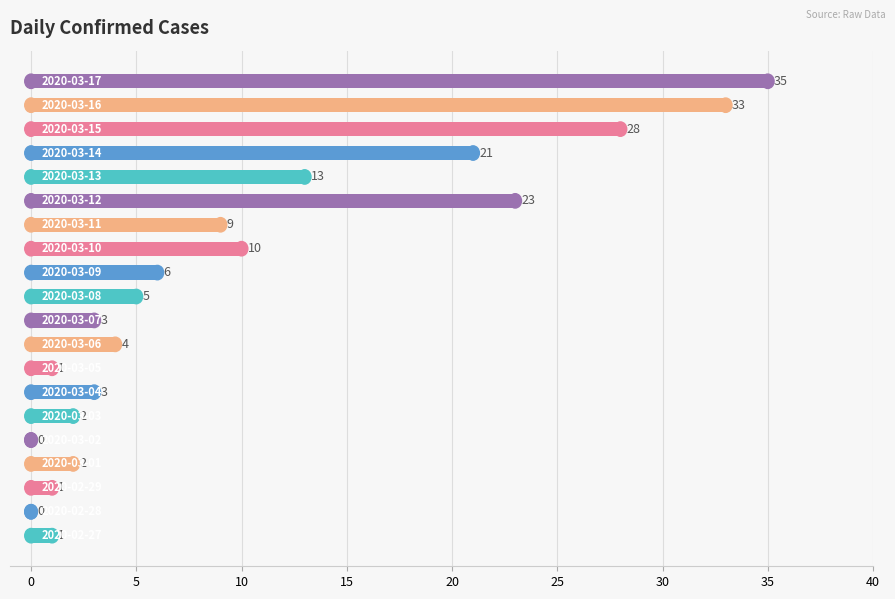

How many data points does each series have?

20